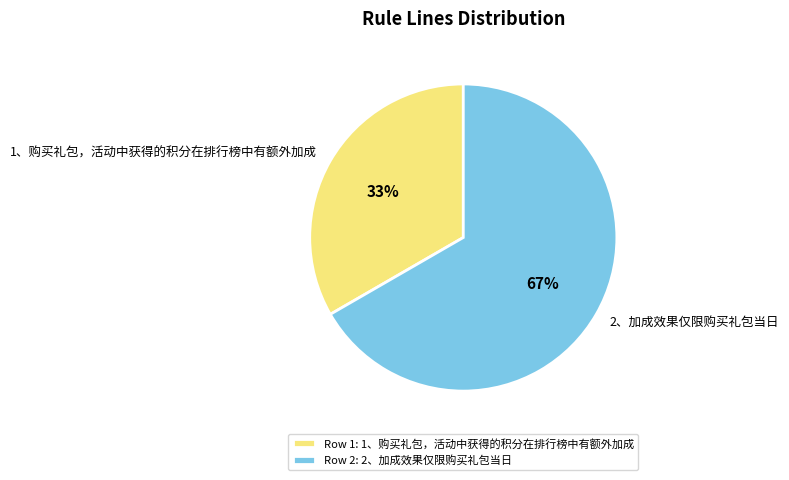

Which has a higher value, 2、加成效果仅限购买礼包当日 or 1、购买礼包，活动中获得的积分在排行榜中有额外加成?

2、加成效果仅限购买礼包当日